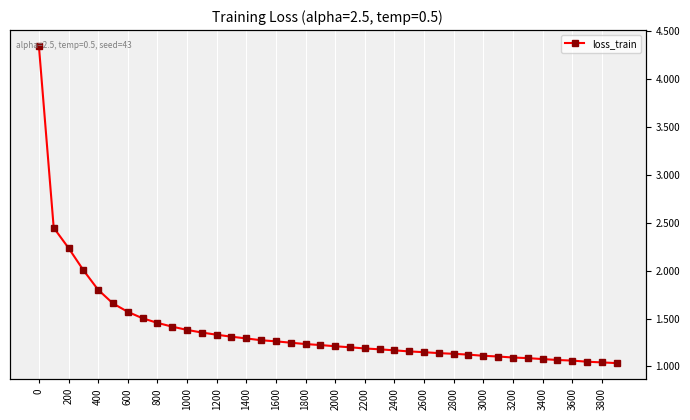

What is the minimum value shown in the chart?

1.0